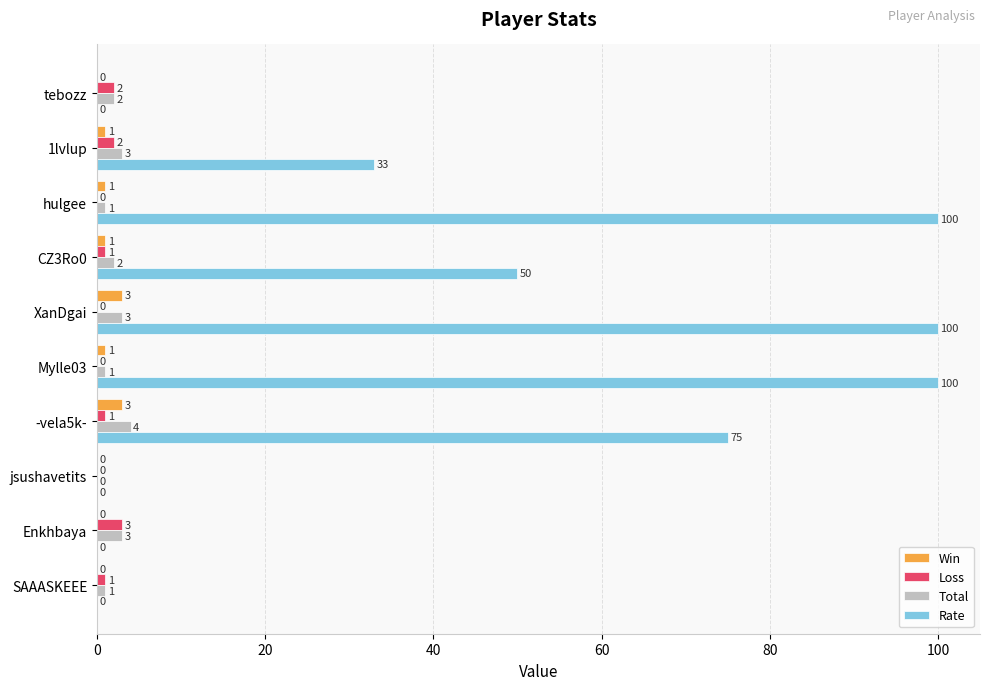

Between tebozz and -vela5k-, which series saw the biggest shift?

Rate